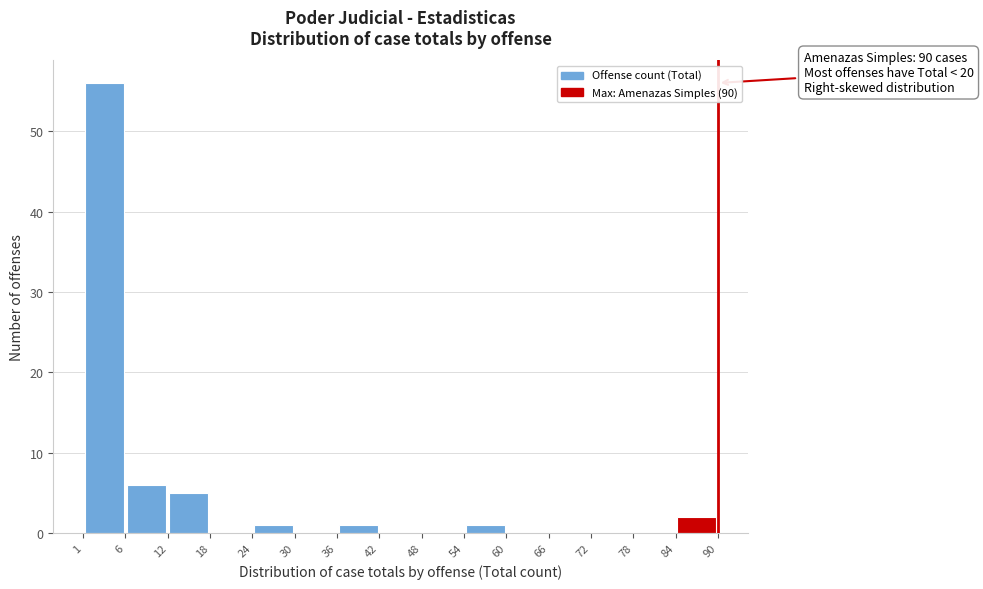

Over which range of the x-axis is the bar tallest?

1 to 6